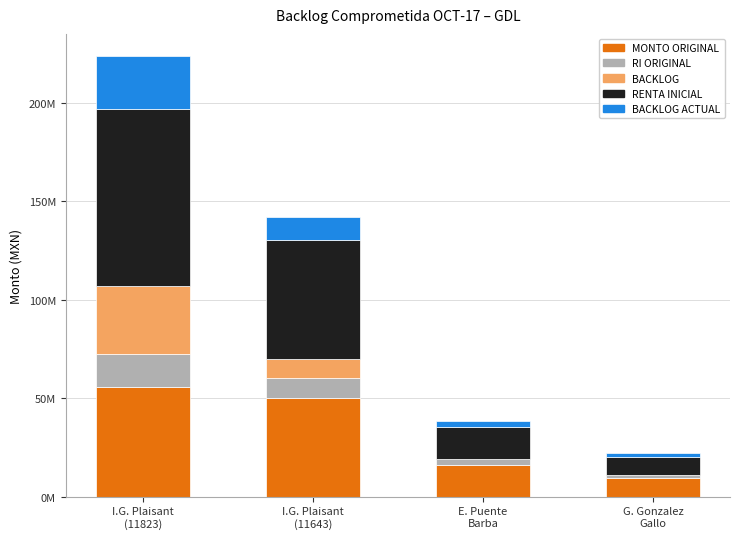

What are all the series names shown in the legend?

MONTO ORIGINAL, RI ORIGINAL, BACKLOG, RENTA INICIAL, BACKLOG ACTUAL